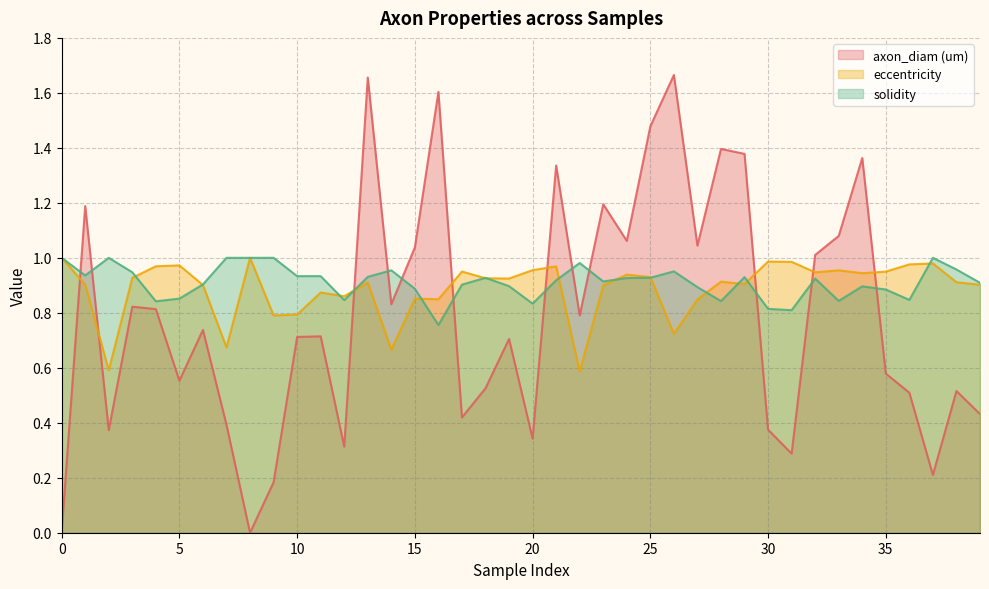

What is the value of the eccentricity point at the 24th from the left?

0.9